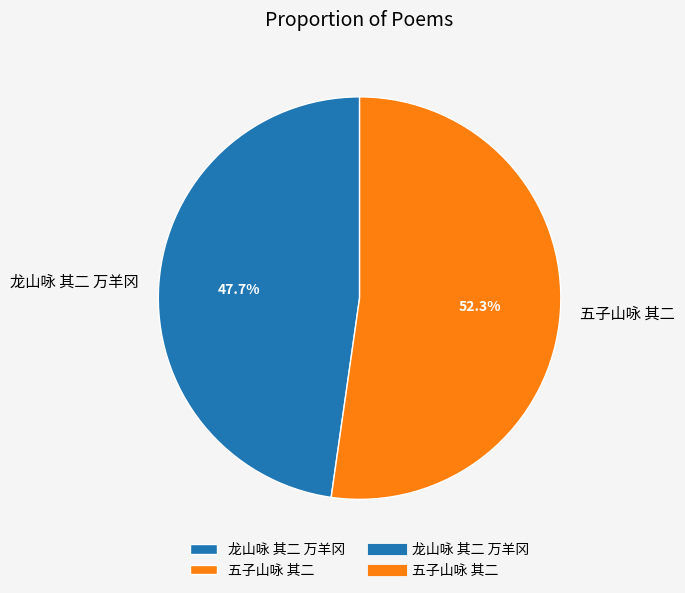

Which category has the smallest portion of the pie?

龙山咏 其二 万羊冈